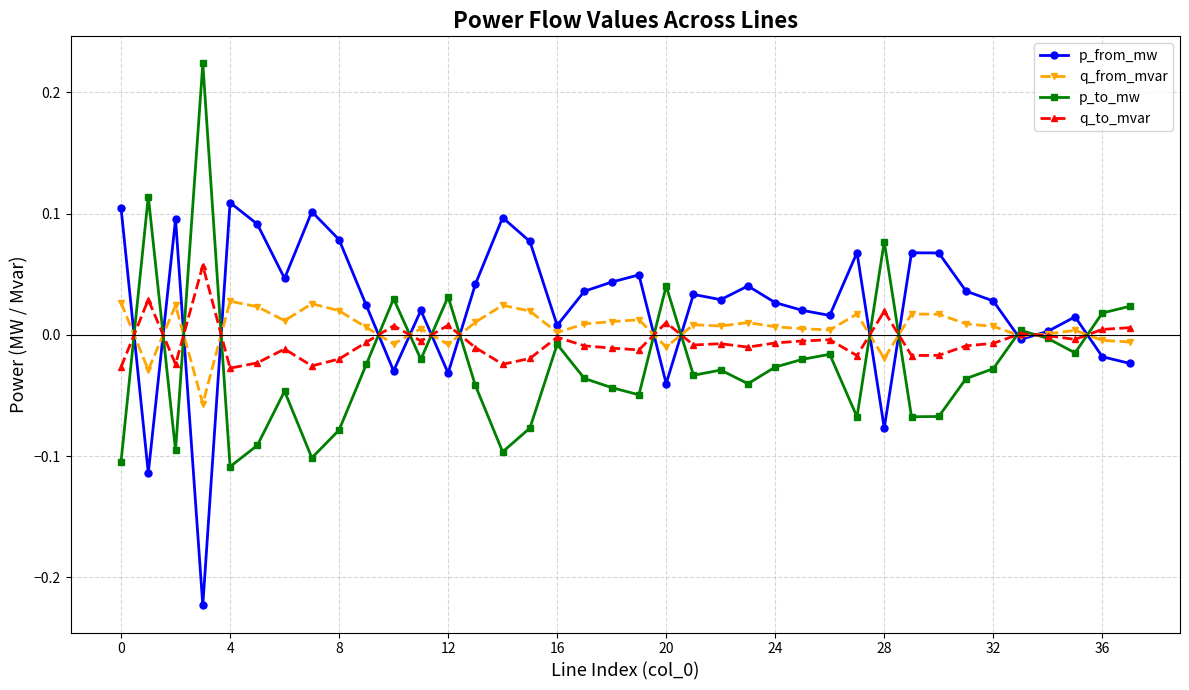

Rank the series by their maximum value, from highest to lowest.

p_to_mw, p_from_mw, q_to_mvar, q_from_mvar